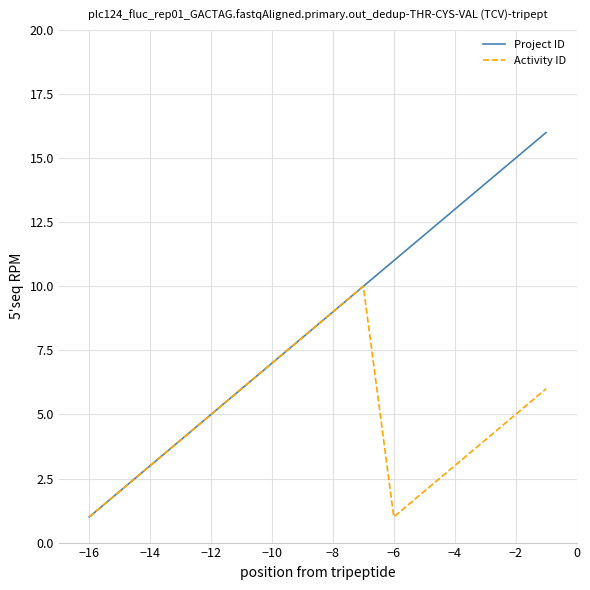

What is the highest value of the Activity ID series?

10